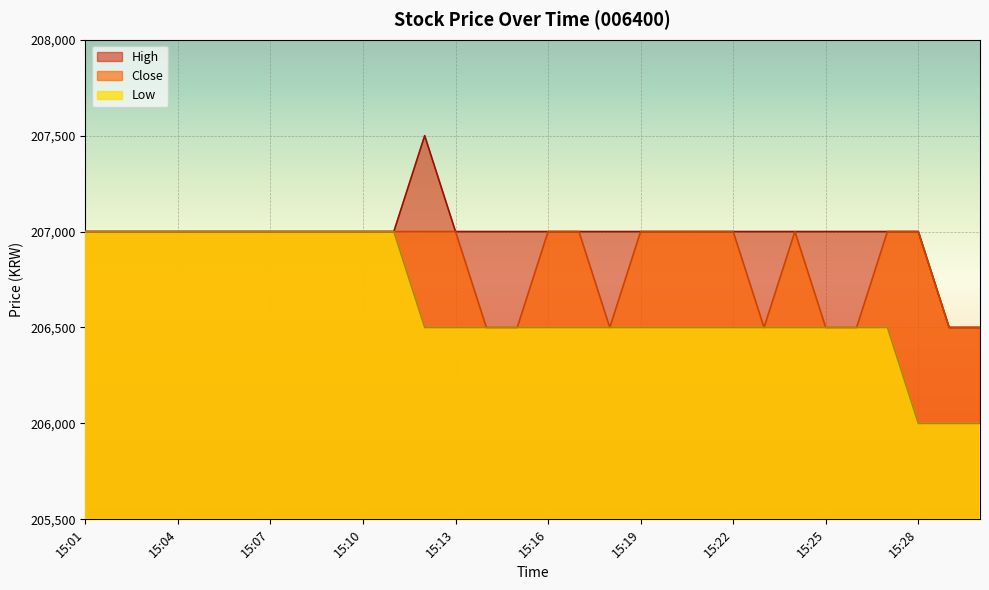

Between 15:13 and 15:14, which is larger?

15:13